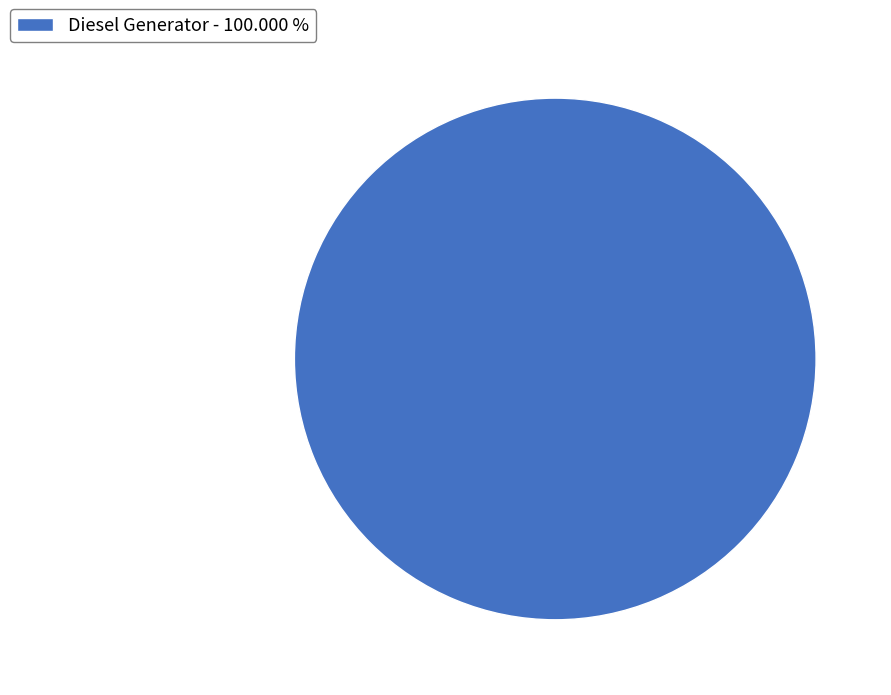

Does any single category account for the majority?

Yes